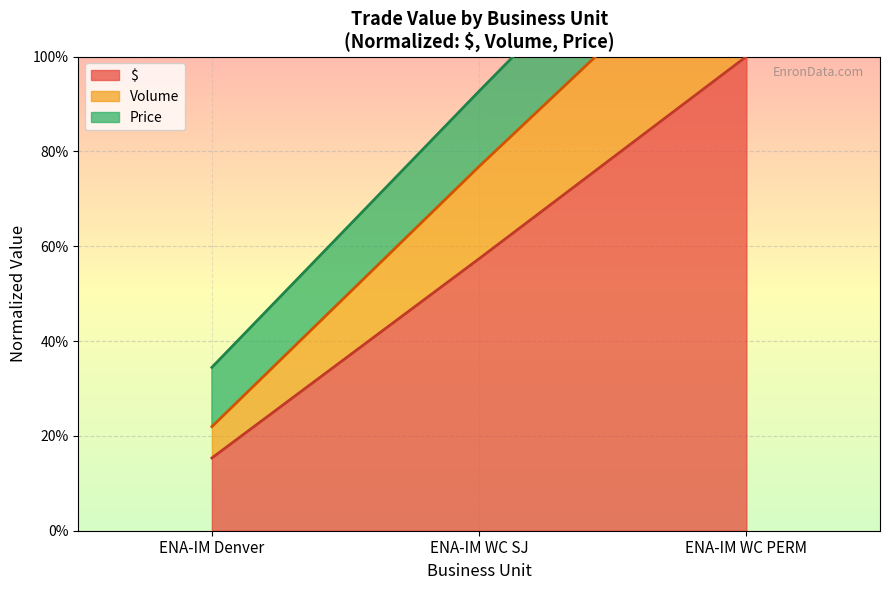

Is it true that Volume (line) equals 0.2 at ENA-IM WC SJ?

False